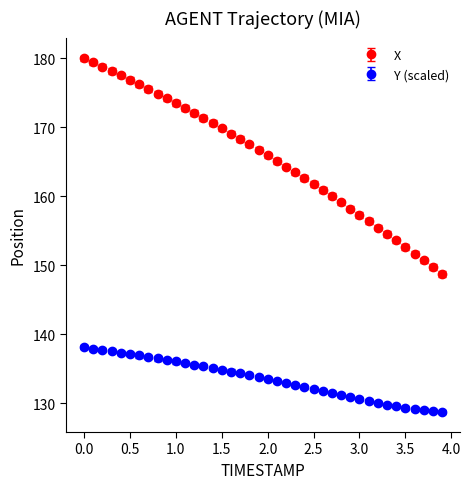

Which series has the largest total across all categories?

X